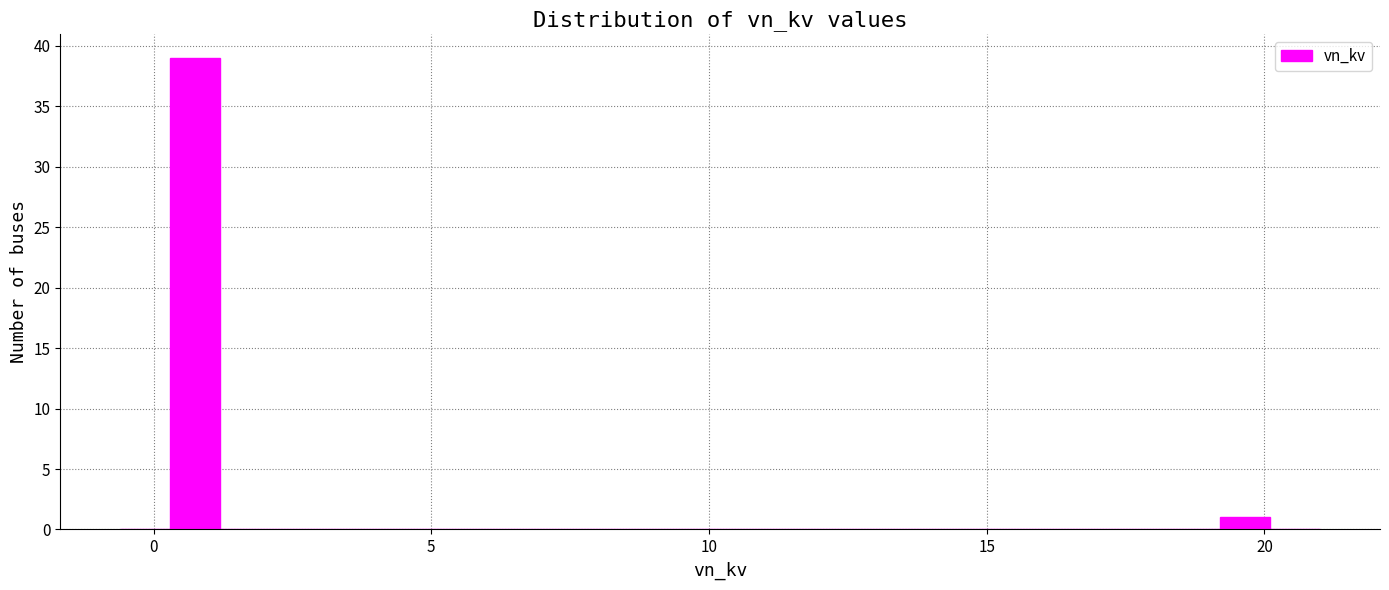

Around what value on the x-axis is the tallest bar? Give the approximate position of its centre, as read against the axis.

1.0